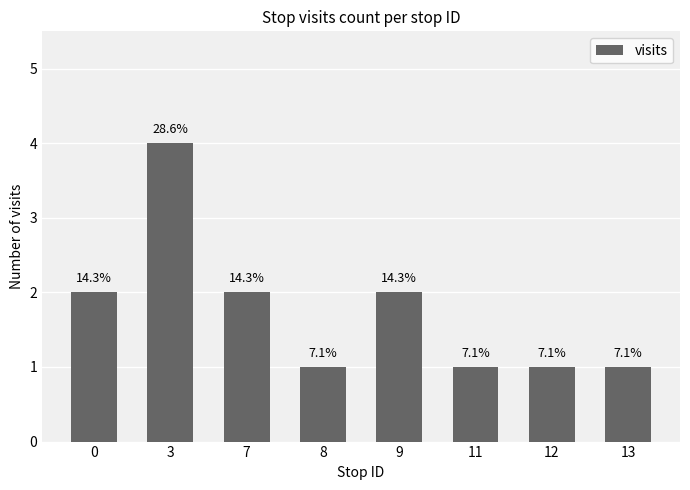

Are the bars horizontal?

No